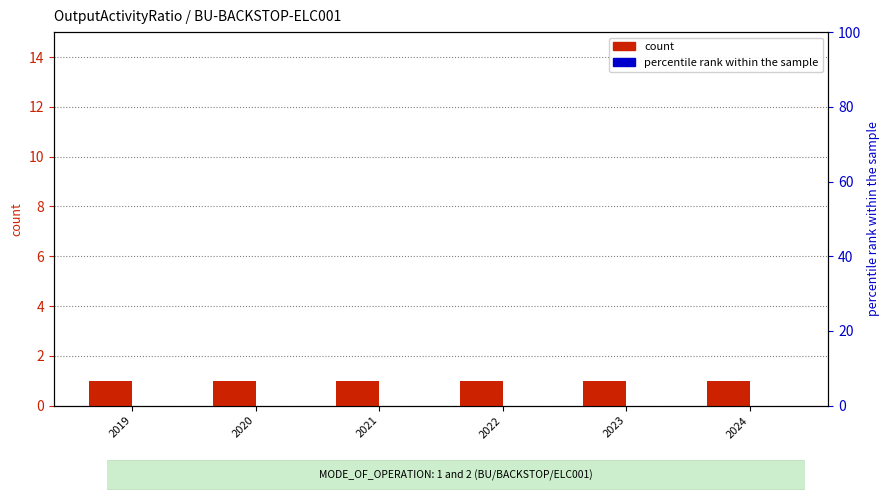

What is the value of the count bar at the 6th from the left?

1